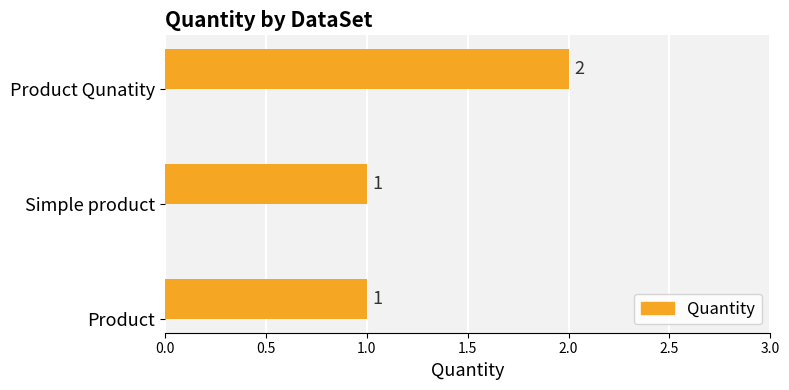

Approximately how many times larger is the value at Product compared to Simple product?

1.0